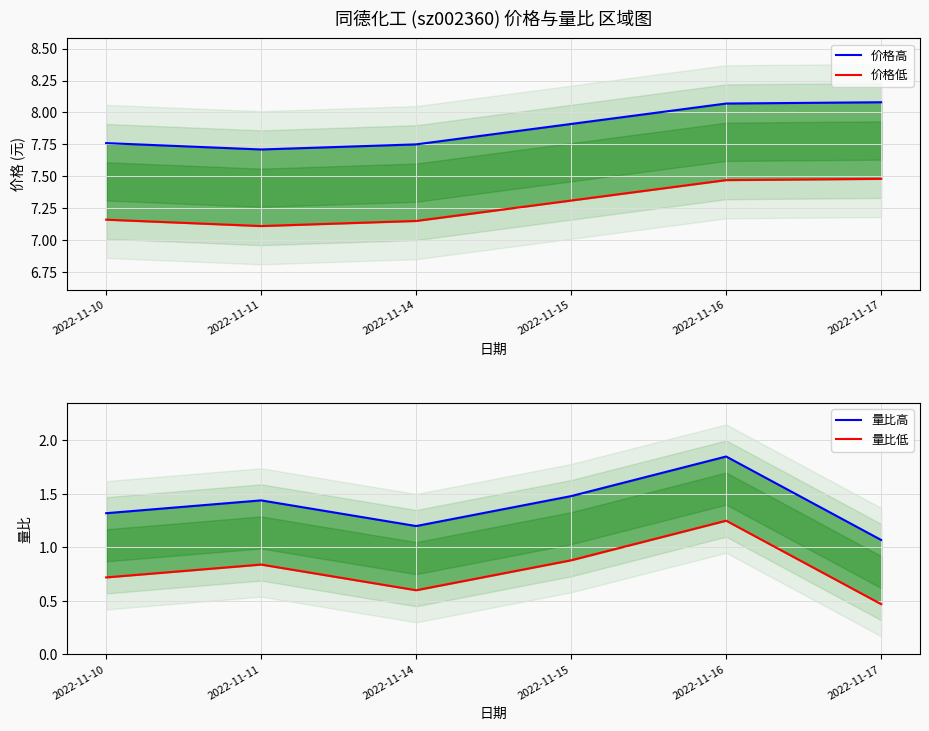

Reading left to right, transcribe all the data shown in this chart.

价格高: 7.8	7.7	7.8	7.9	8.1	8.1
价格低: 7.2	7.1	7.2	7.3	7.5	7.5
量比高: 1.3	1.4	1.2	1.5	1.9	1.1
量比低: 0.7	0.8	0.6	0.9	1.2	0.5